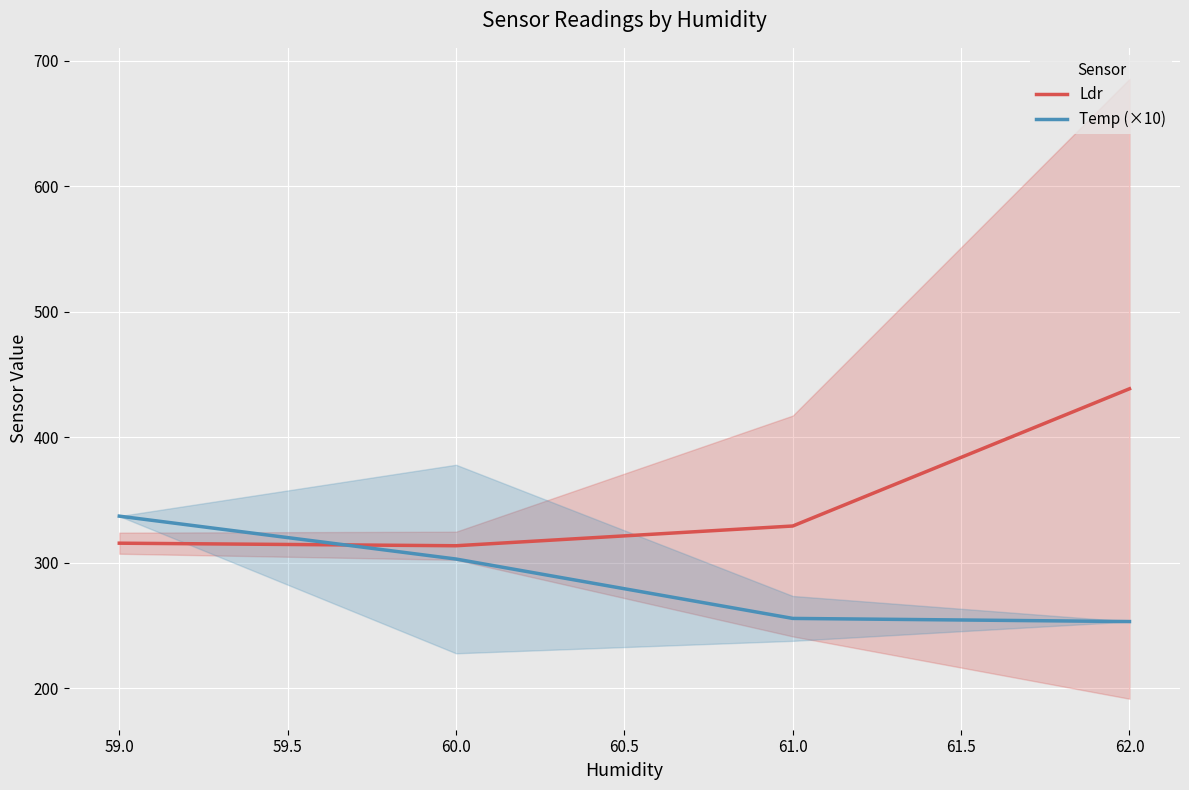

The Temp (×10) series shows 203.5 at 59.0. True or false?

False